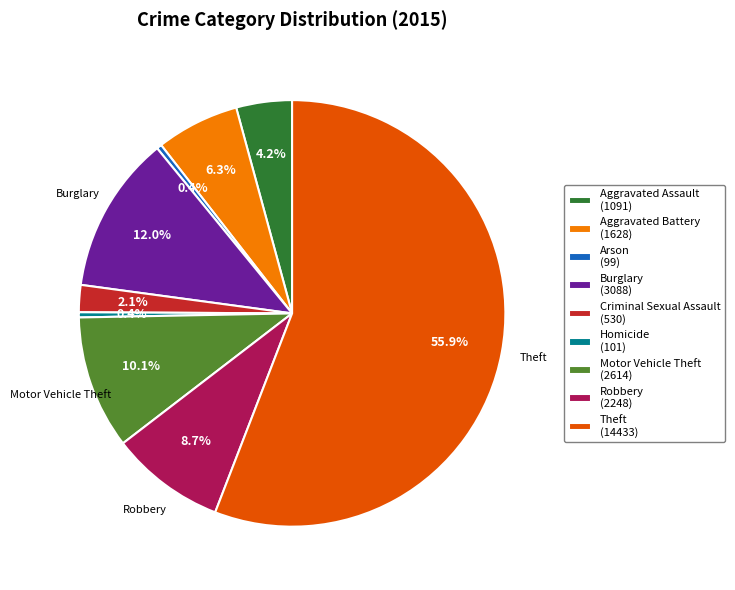

Does any single category account for the majority?

Yes